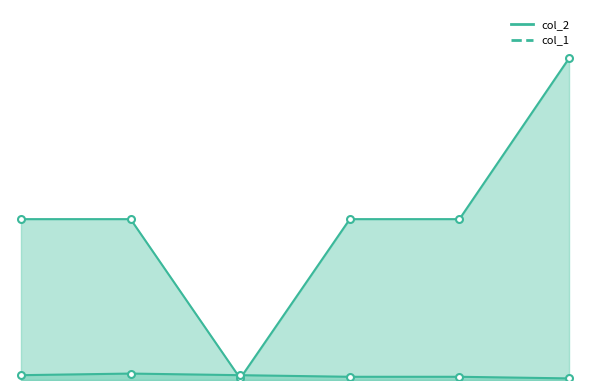

What is the label of the 4th point from the right?

4